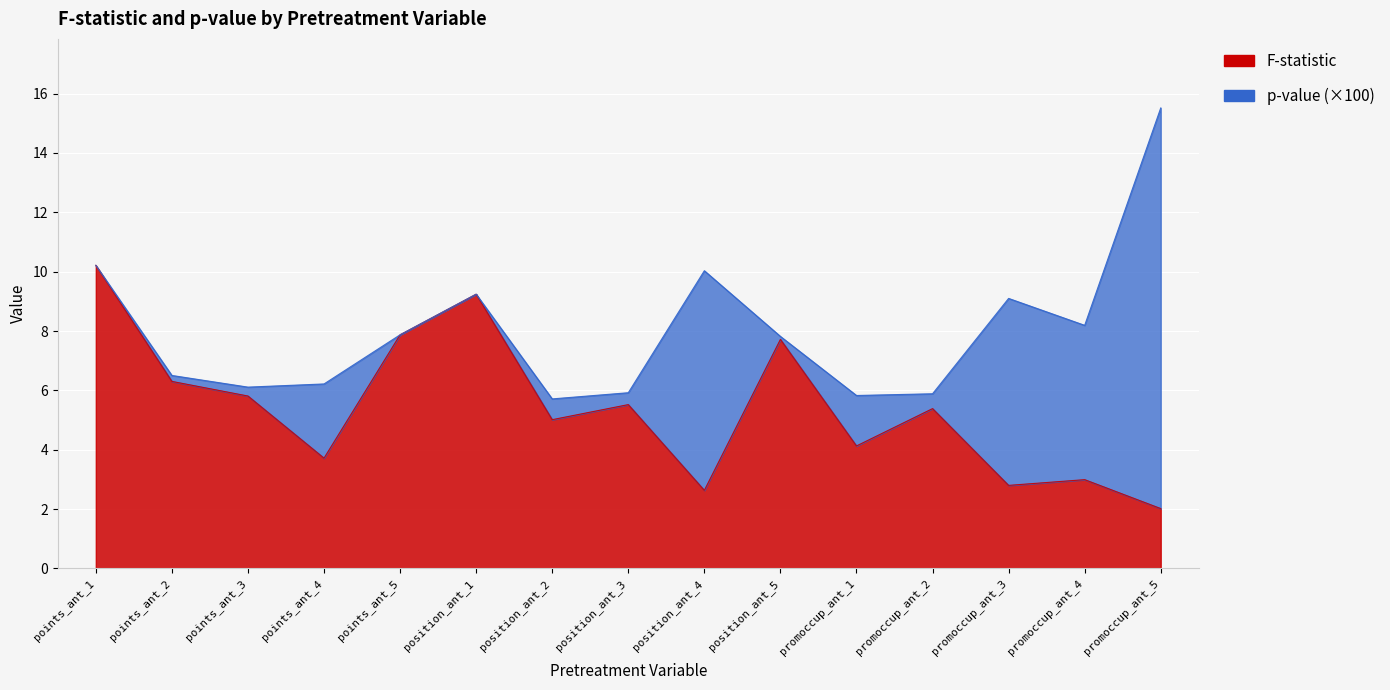

True or false: the data shows 3.1 at points_ant_5.

False